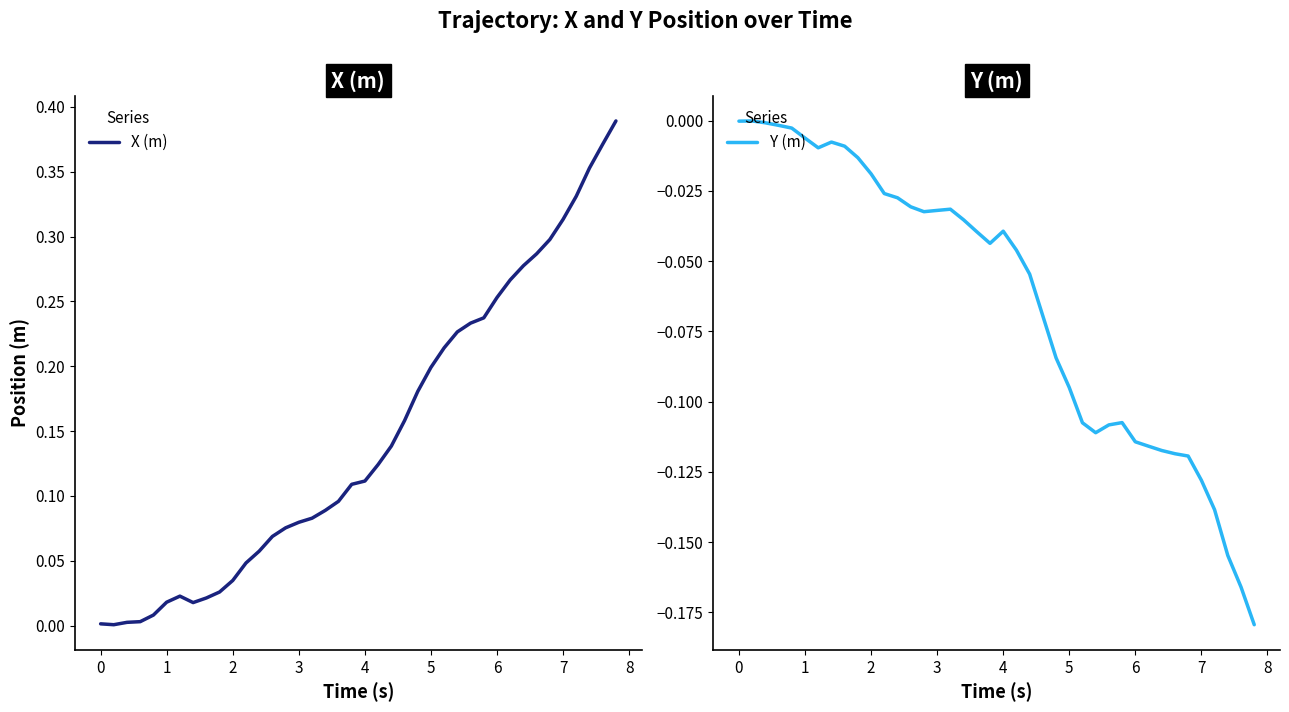

Reading right to left, extract all data points from this chart.

X (m): 0.4	0.4	0.4	0.3	0.3	0.3	0.3	0.3	0.3	0.3	0.2	0.2	0.2	0.2	0.2	0.2	0.2	0.1	0.1	0.1	0.1	0.1	0.1	0.1	0.1	0.1	0.1	0.1	0.0	0.0	0.0	0.0	0.0	0.0	0.0	0.0	0.0	0.0	0.0	0.0
Y (m): -0.2	-0.2	-0.2	-0.1	-0.1	-0.1	-0.1	-0.1	-0.1	-0.1	-0.1	-0.1	-0.1	-0.1	-0.1	-0.1	-0.1	-0.1	-0.0	-0.0	-0.0	-0.0	-0.0	-0.0	-0.0	-0.0	-0.0	-0.0	-0.0	-0.0	-0.0	-0.0	-0.0	-0.0	-0.0	-0.0	-0.0	-0.0	-0.0	-0.0